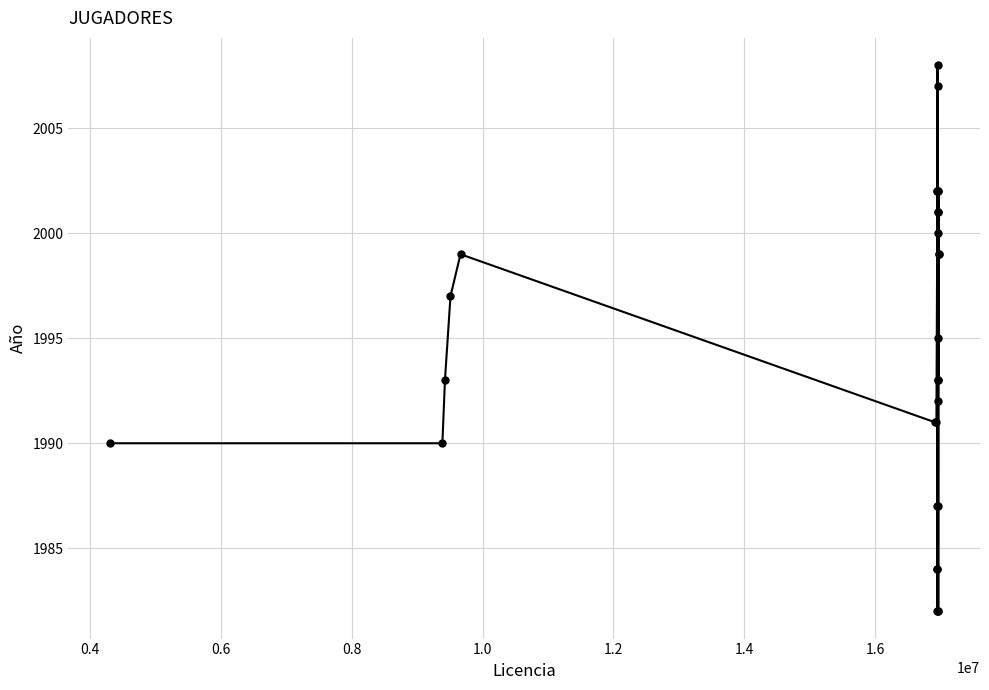

Reading right to left, extract all data points from this chart.

1999	1999	1993	2002	1993	1982	2001	2000	1982	1987	1995	2002	2001	2007	1992	2008	1982	2002	1987	1984	1984	2002	1991	1991	1999	1997	1993	1990	1990